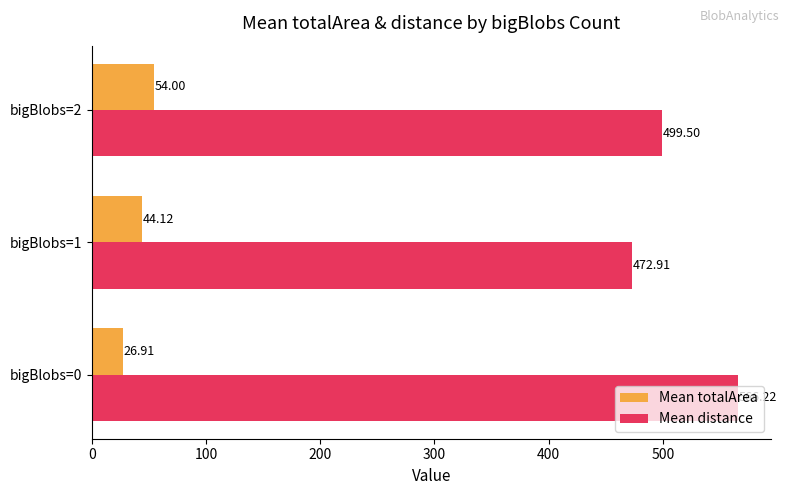

Which series has the largest range (max minus min)?

Mean distance